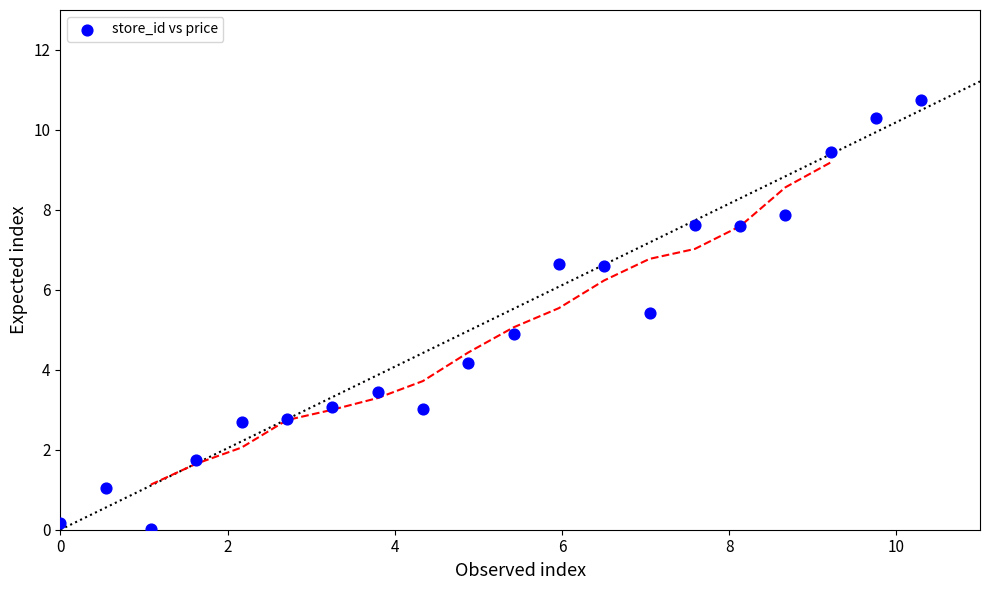

What is the range of Y values (max minus min)?

10.7